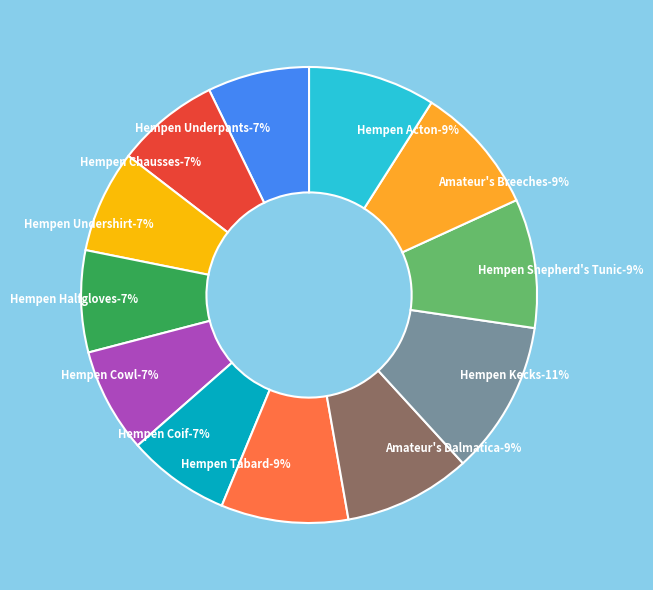

Which category has the smallest portion of the pie?

Hempen Underpants